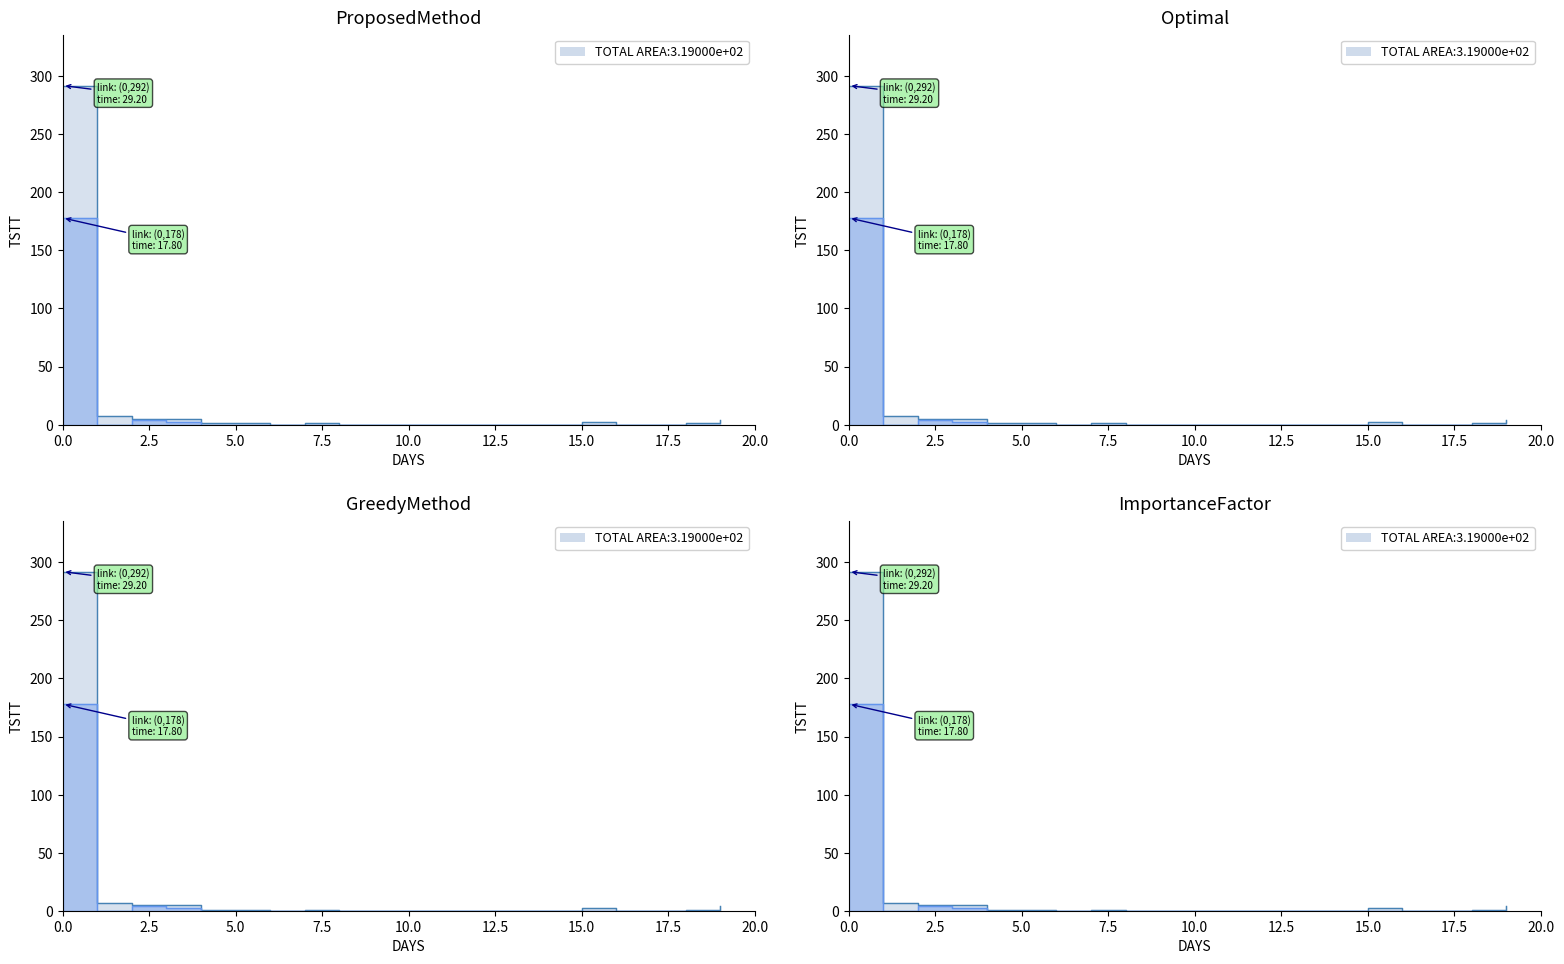

Which has a higher value, 19 or 12?

19